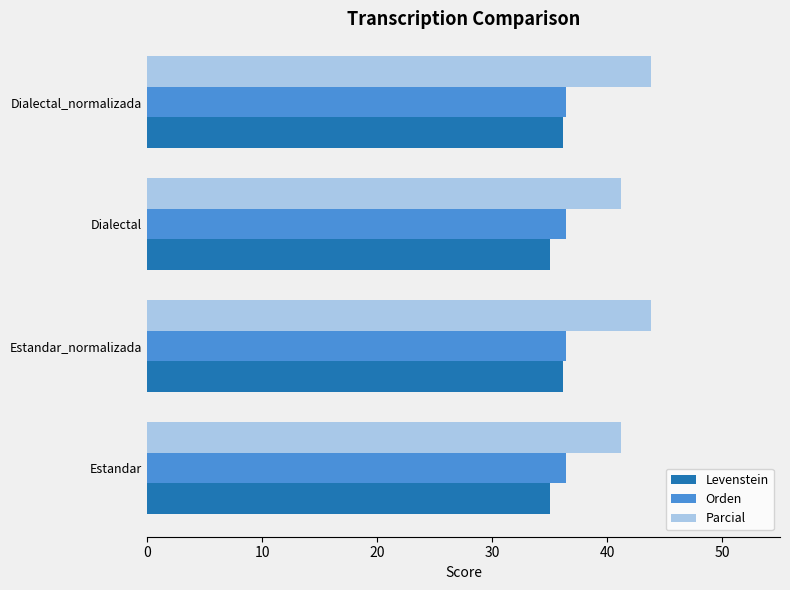

What is the difference between the second highest and minimum values in the Levenstein series?

1.1